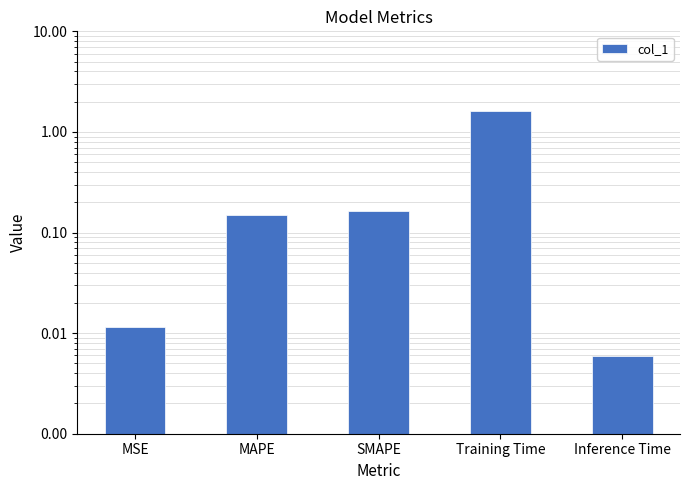

Where is the data nearest to the value 0?

Inference Time